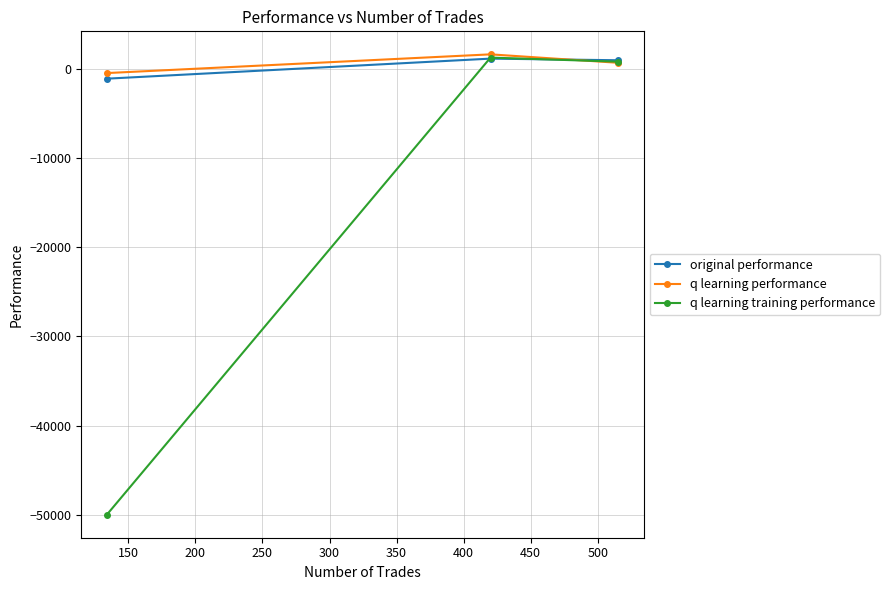

Which series has the largest range (max minus min)?

q learning training performance